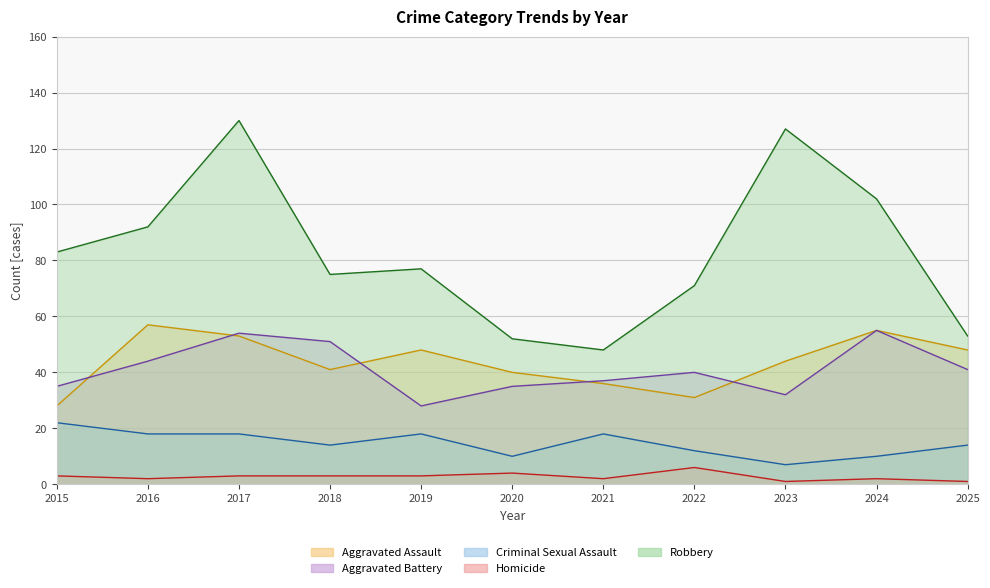

In Homicide, how many points are lower than both neighbors (excluding endpoints)?

3